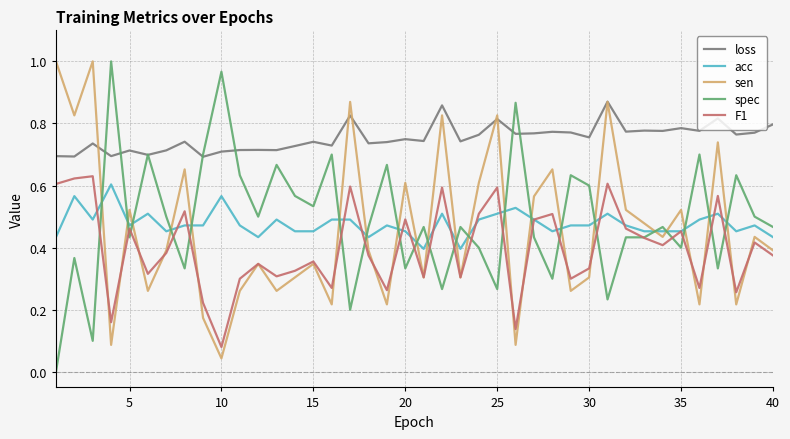

How many times do sen and spec cross each other?

21